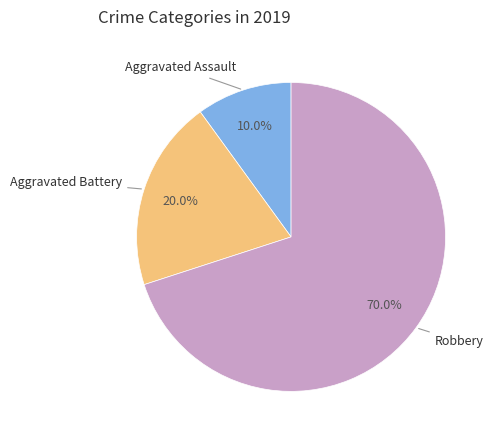

Is there a majority slice in this chart?

Yes